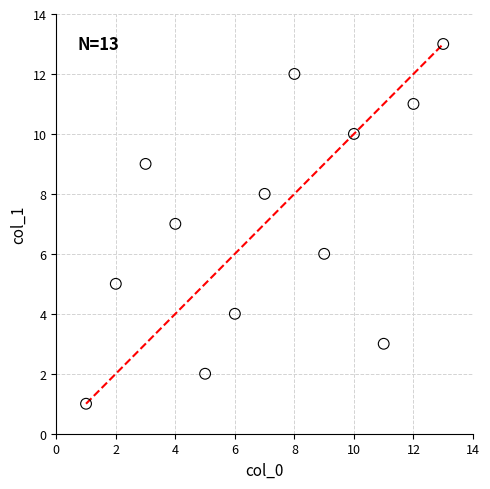

What is the range of Y values (max minus min)?

12